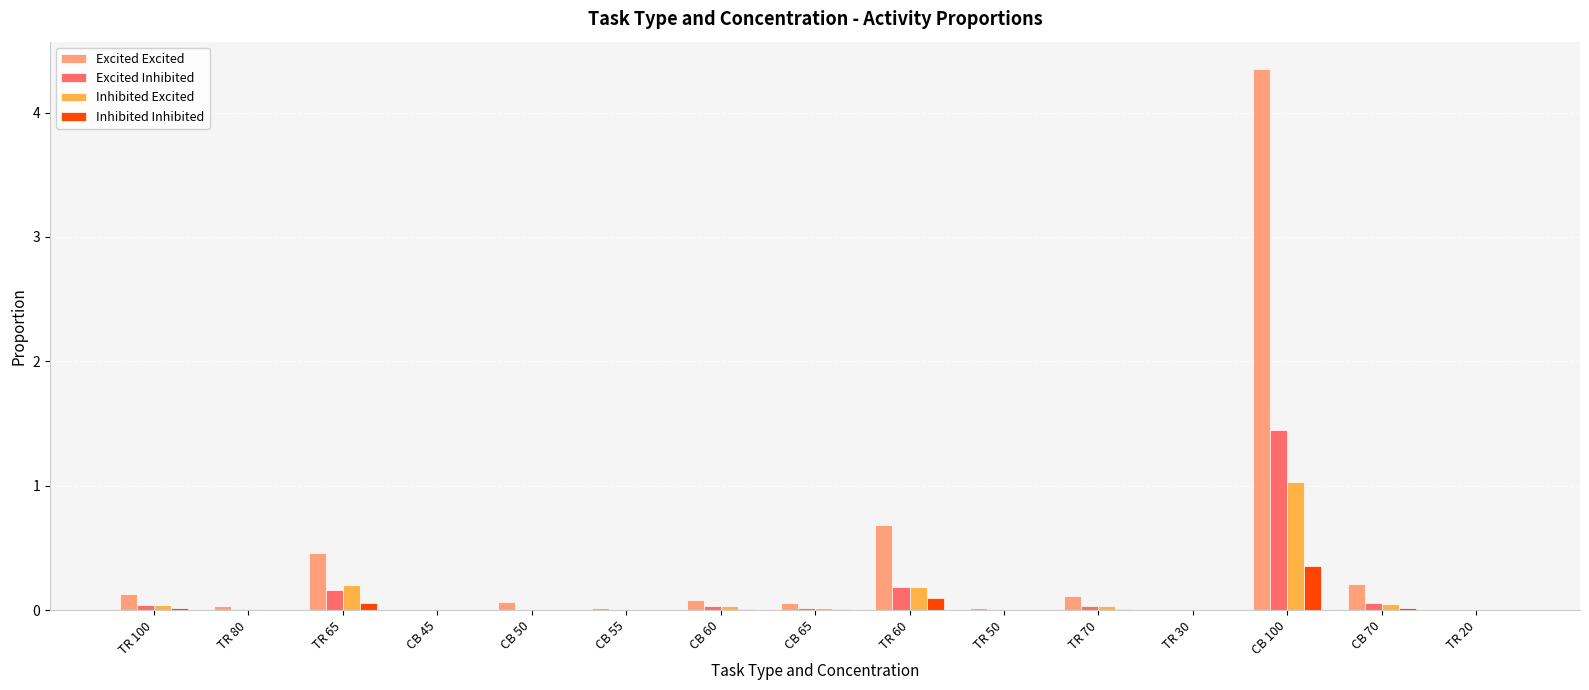

Are the bars horizontal?

No